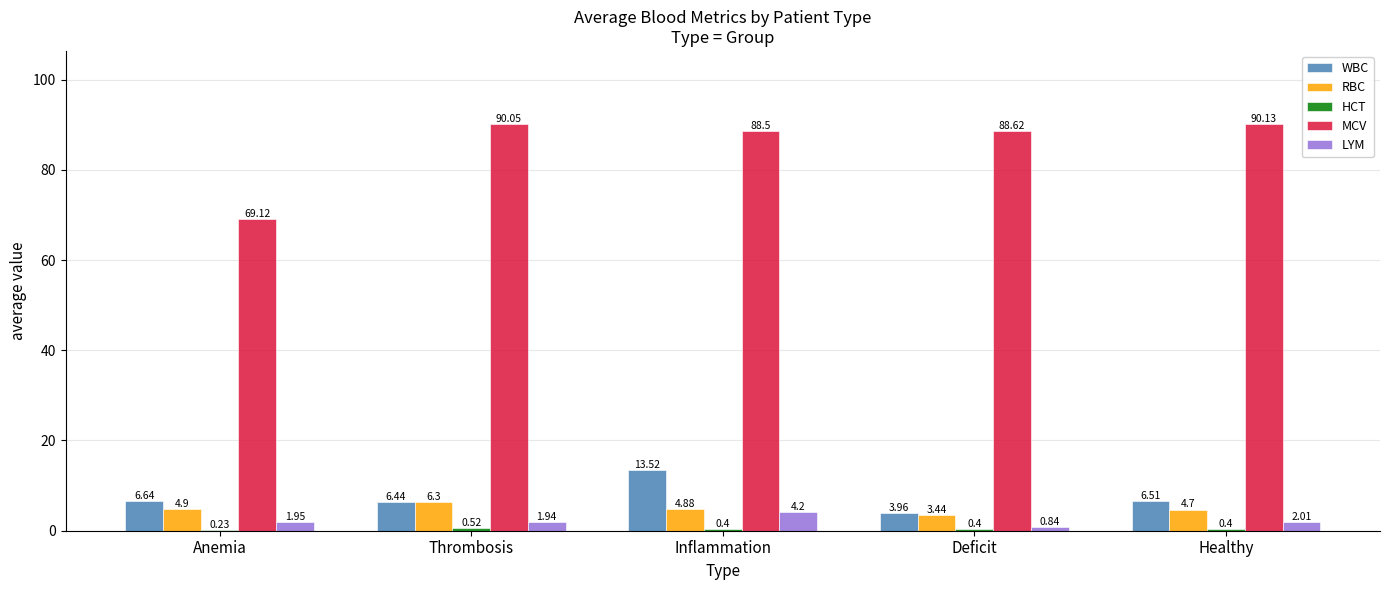

What is the sum of all WBC values?

37.1